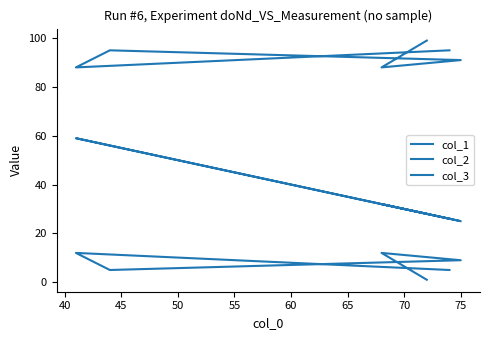

In col_2, how many points are lower than both neighbors (excluding endpoints)?

2